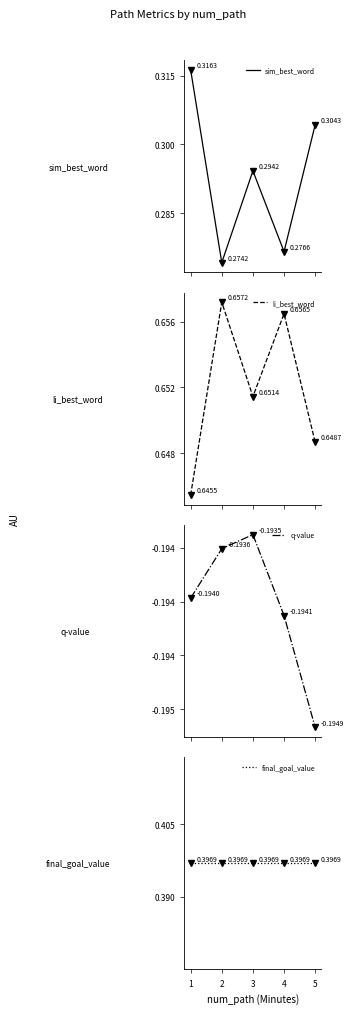

What is the total value across all series at 1?

1.2